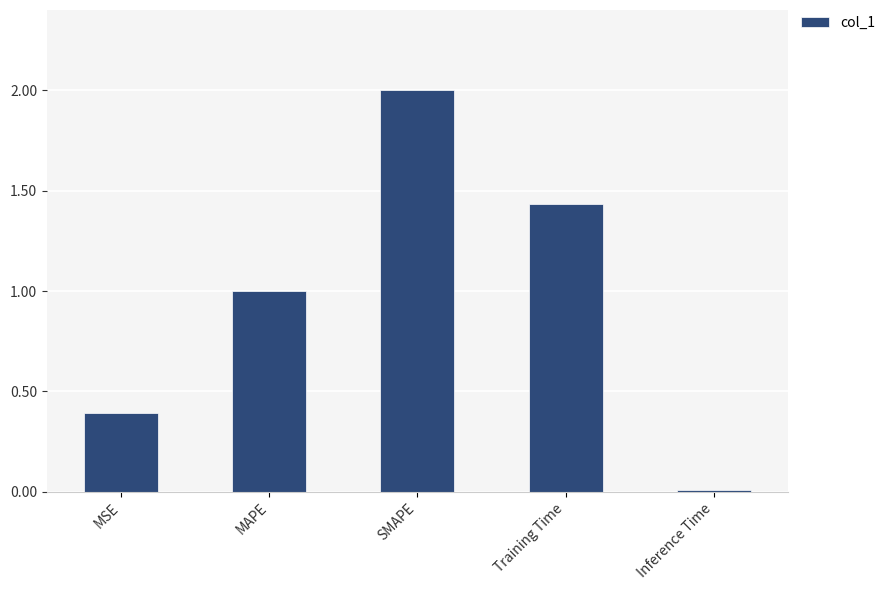

What is the average value?

1.0